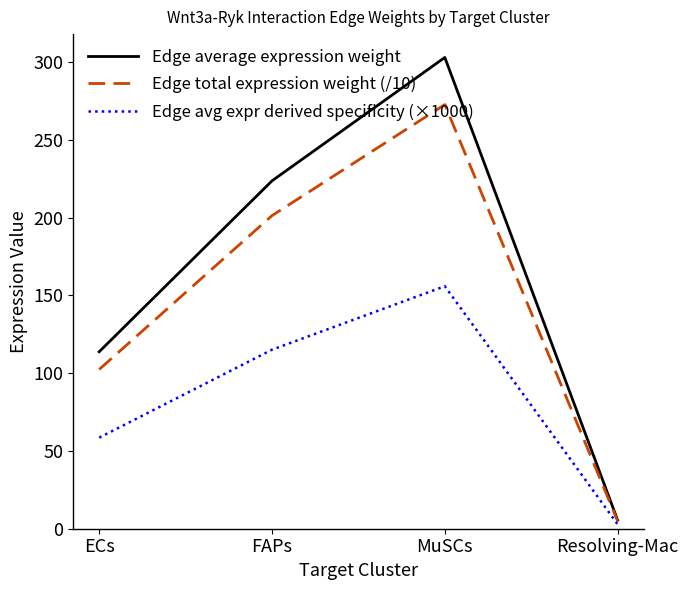

List the series in order of their peak value, highest first.

Edge average expression weight, Edge total expression weight (/10), Edge avg expr derived specificity (×1000)